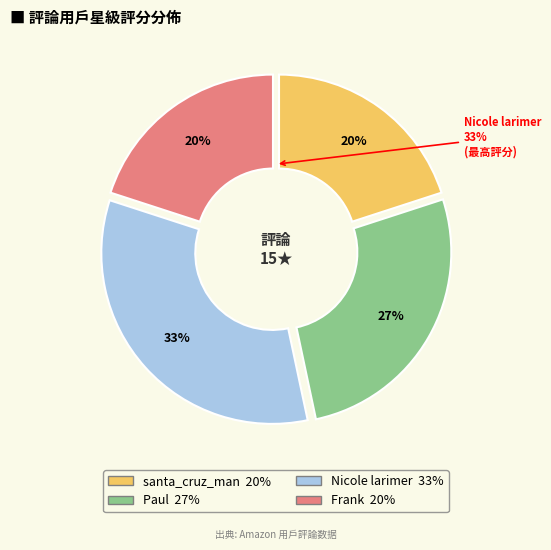

What percentage is NOT represented by Paul?

73.3%